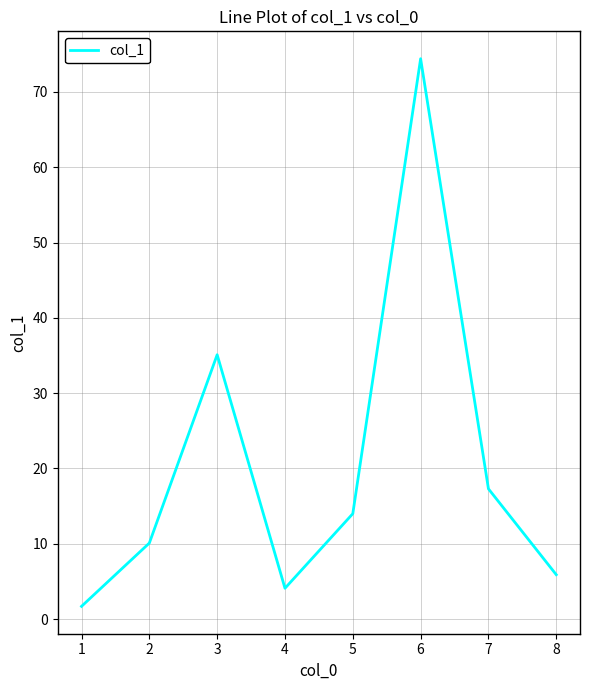

List the labels in order of value, largest first.

6, 3, 7, 5, 2, 8, 4, 1